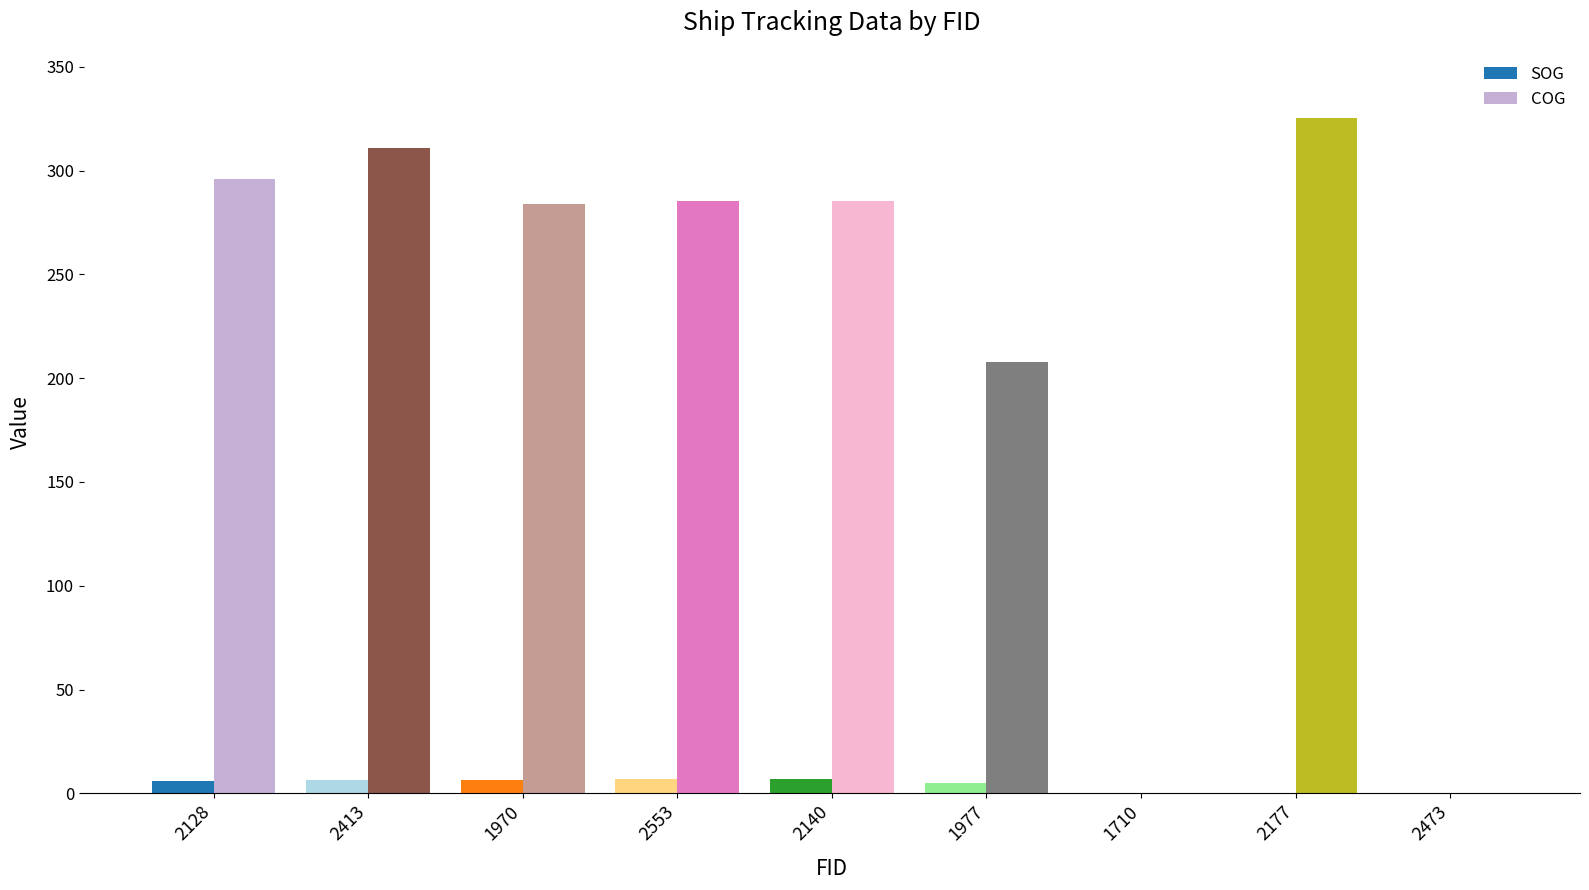

What is the sum of the SOG values at 2177 and 1970?

6.6